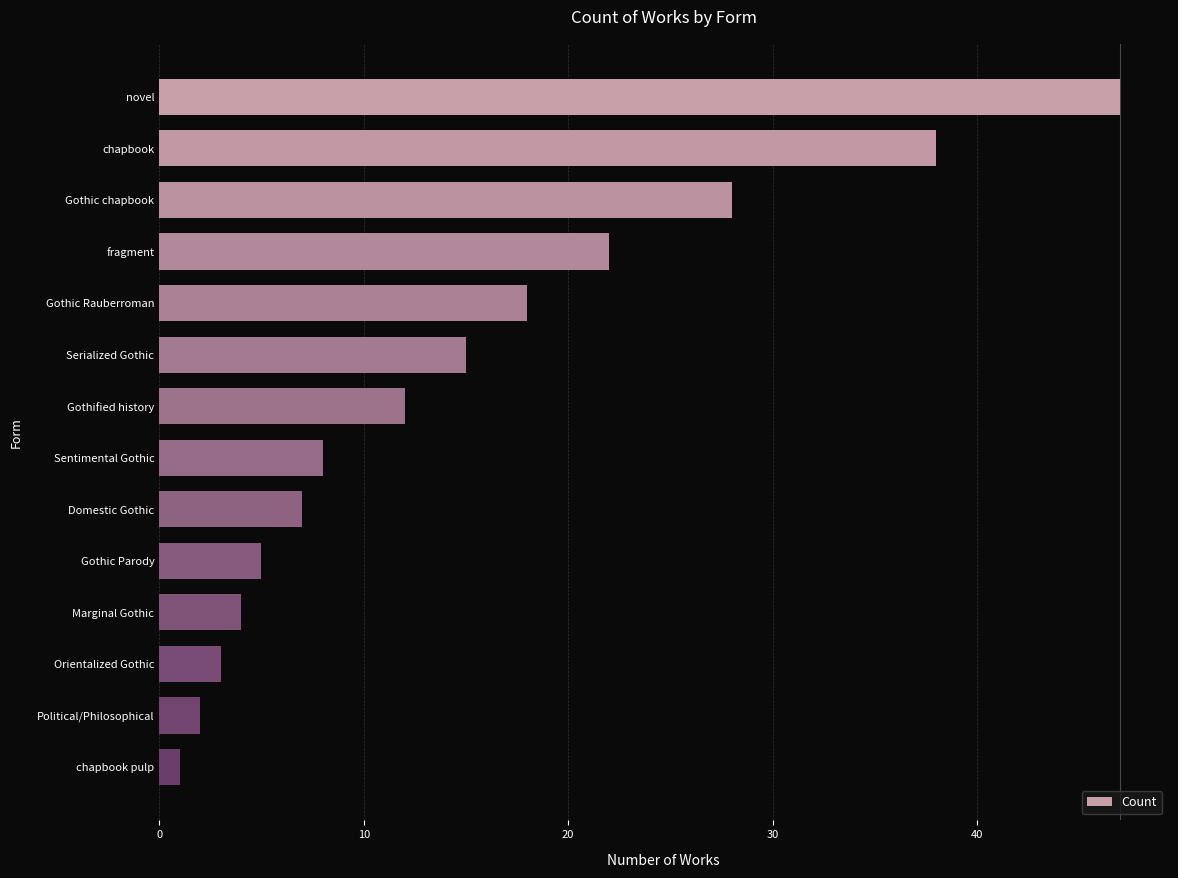

What is the average value?

15